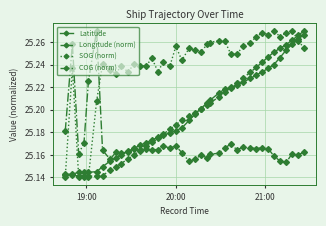

At how many categories does at least one series exceed 25?

40